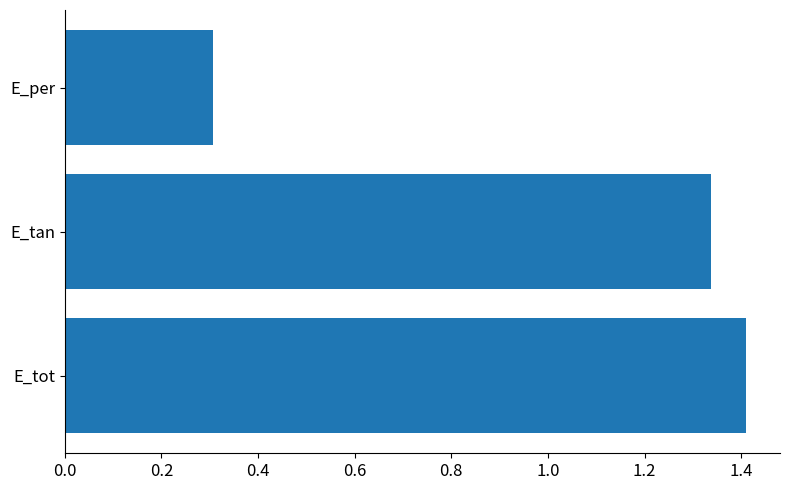

The chart shows a value of 2.2 at E_tan. True or false?

False